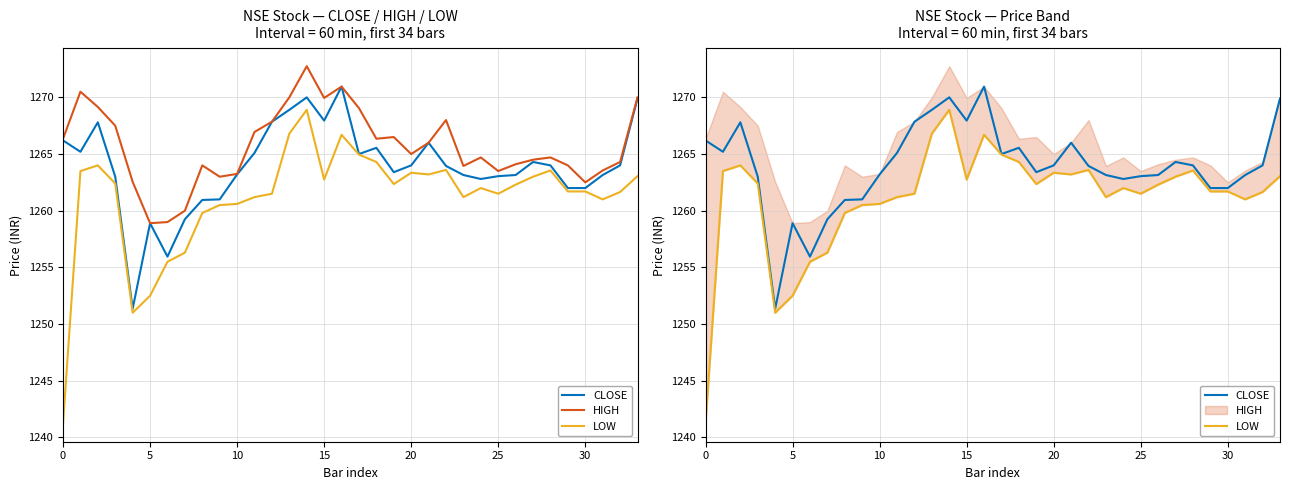

What is the total value across all series at 17?

3799.0